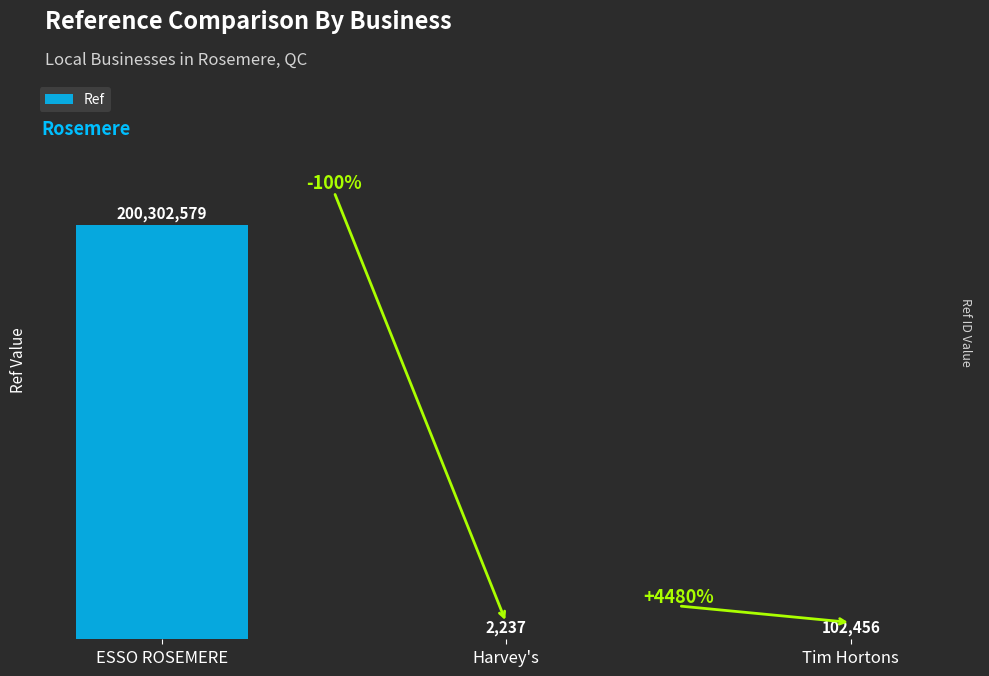

The chart shows a value of 200302579 at ESSO ROSEMERE. True or false?

True